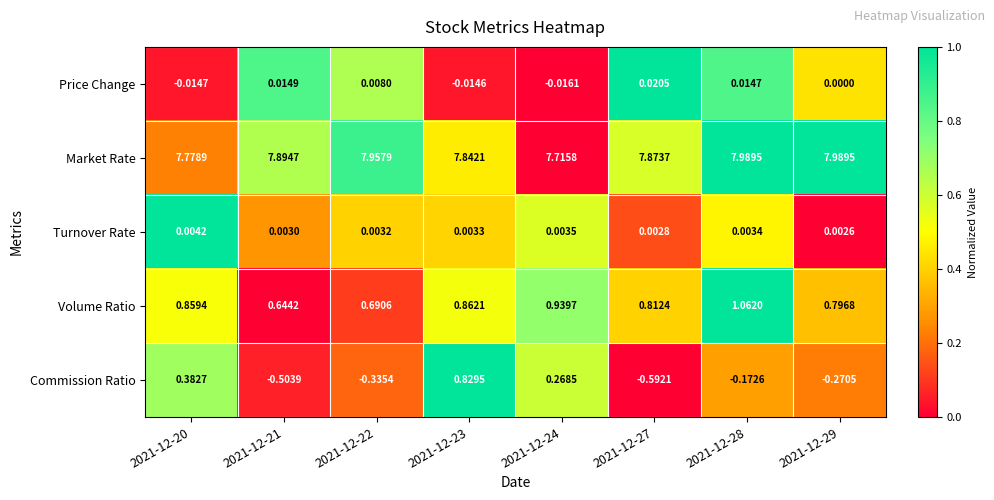

Which series has the widest spread of values?

Commission Ratio